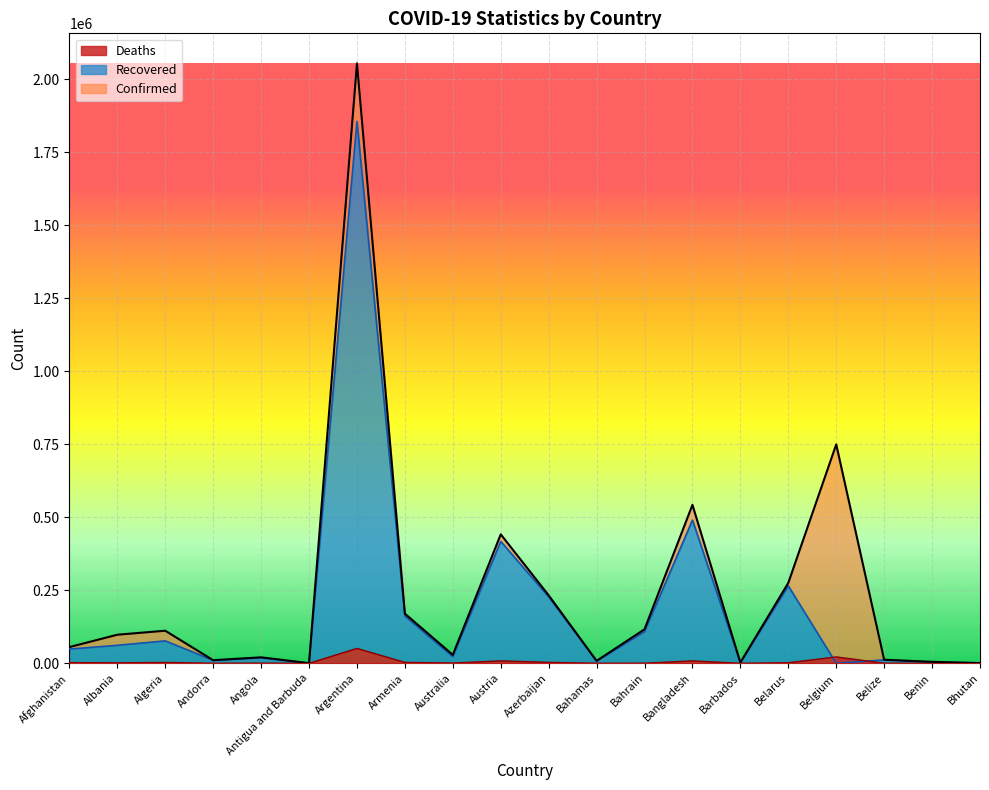

What is the label of the 3rd point from the left?

Algeria